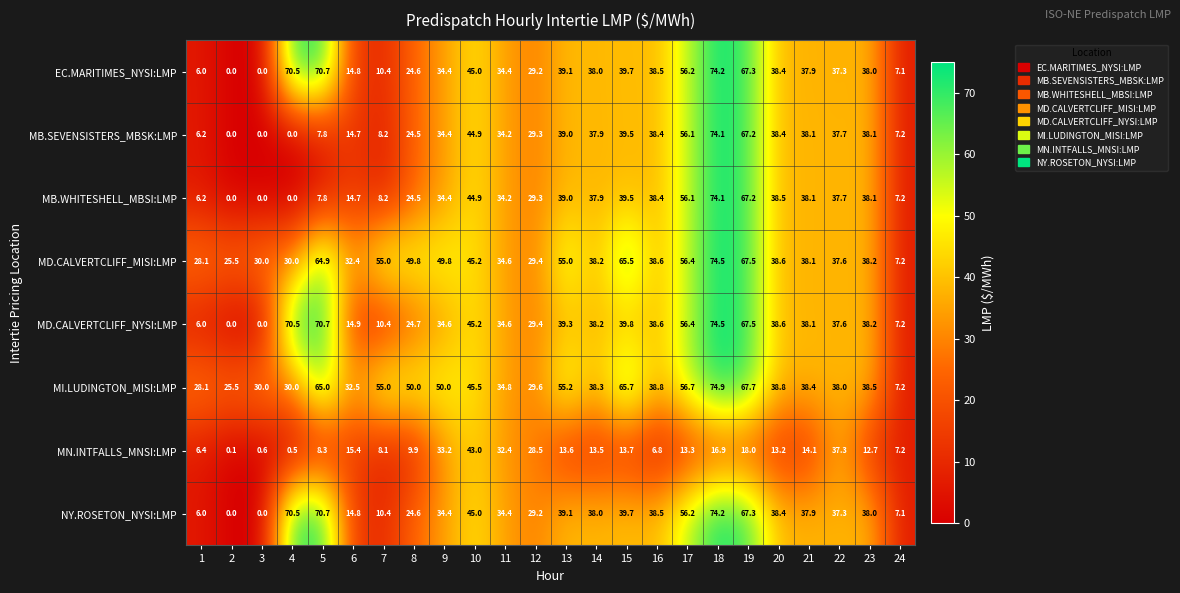

Which series has the widest spread of values?

MD.CALVERTCLIFF_NYSI:LMP